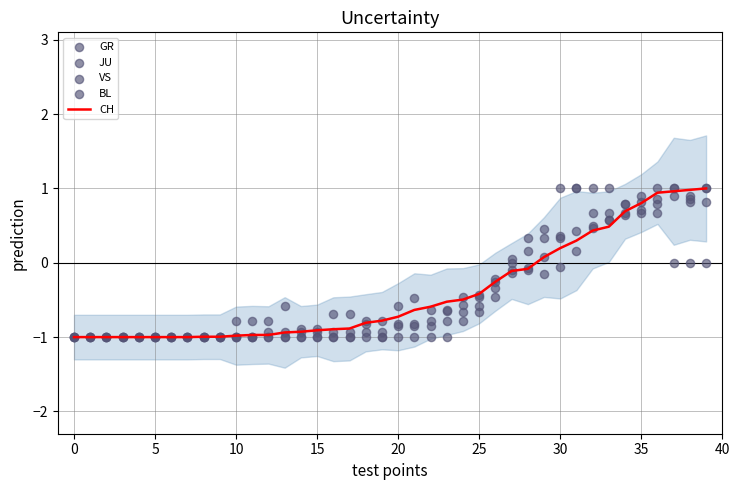

What are all the series names shown in the legend?

CH, GR, JU, VS, BL